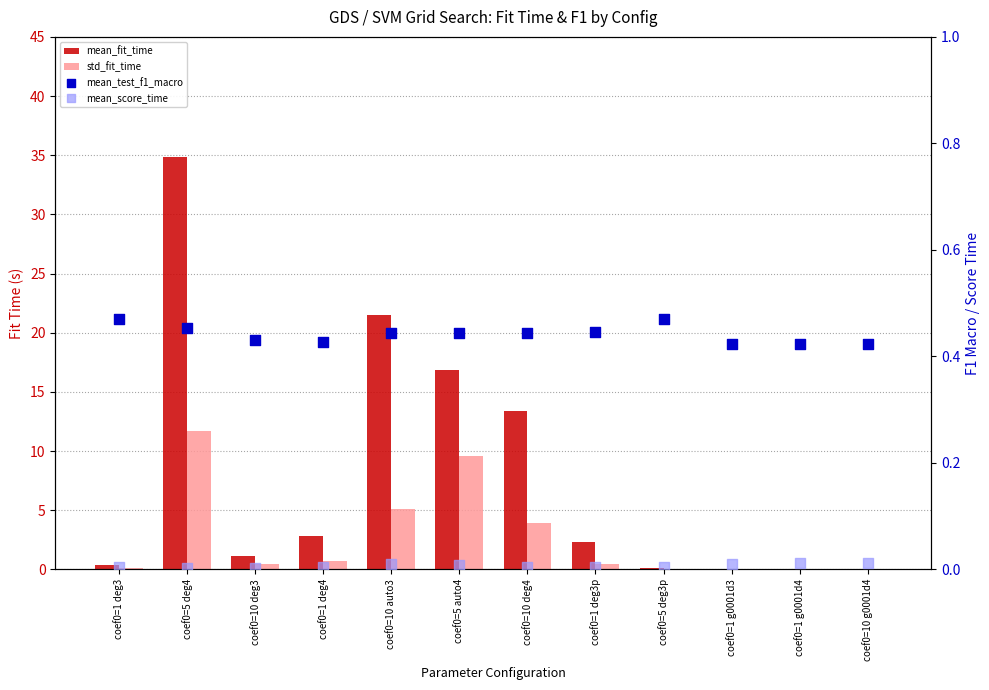

Which series has the largest total across all categories?

mean_fit_time